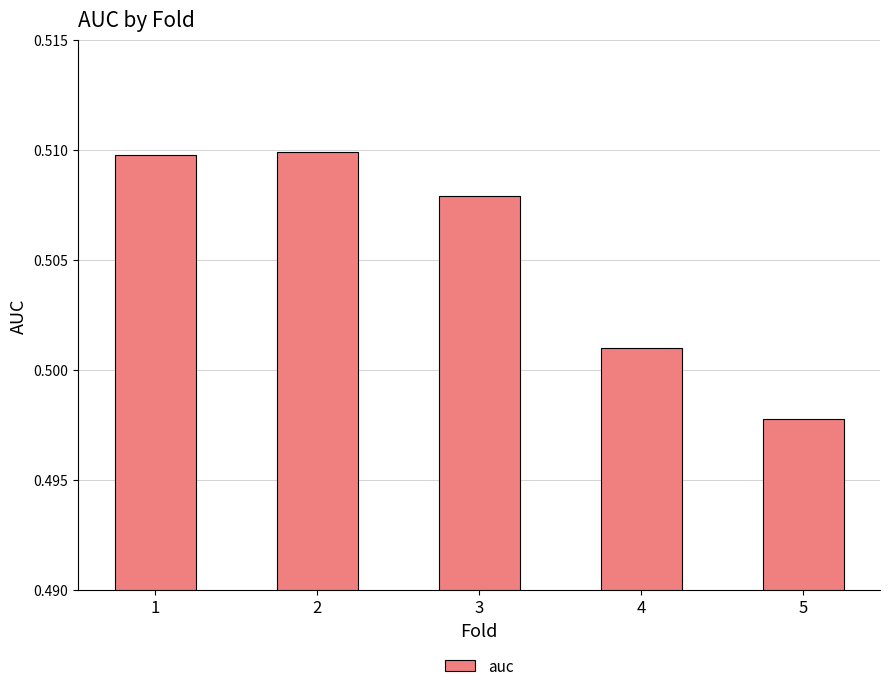

Where is the data nearest to the value 0?

5